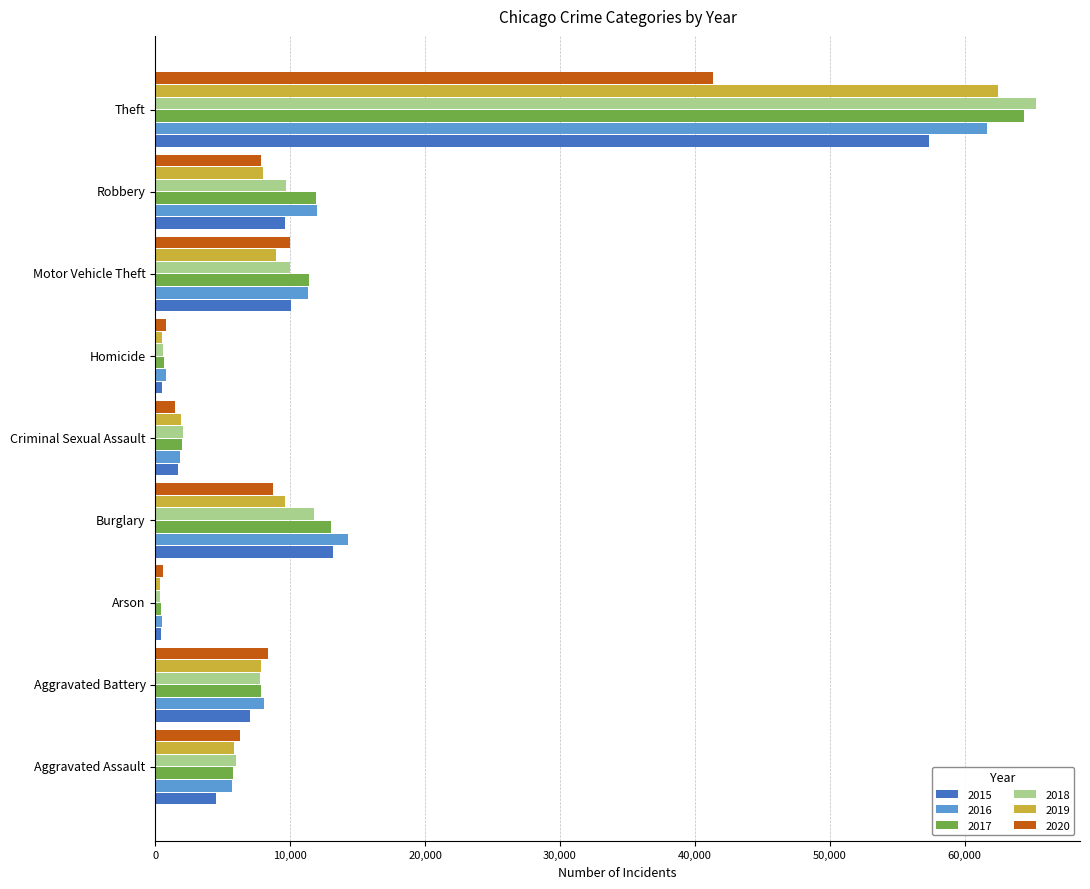

Between Homicide and Theft, which series saw the biggest shift?

2018